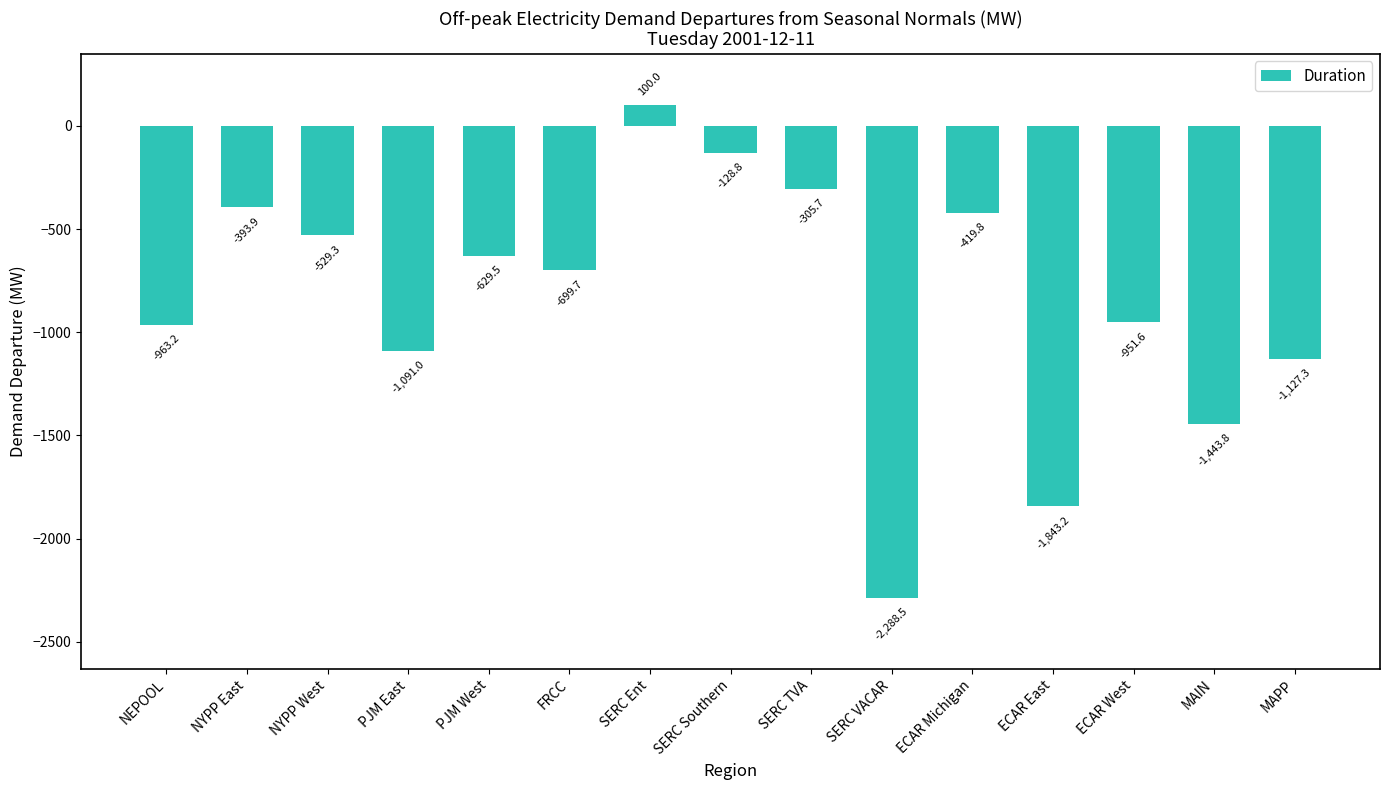

Is it true that the value at SERC VACAR is -2288.5?

True